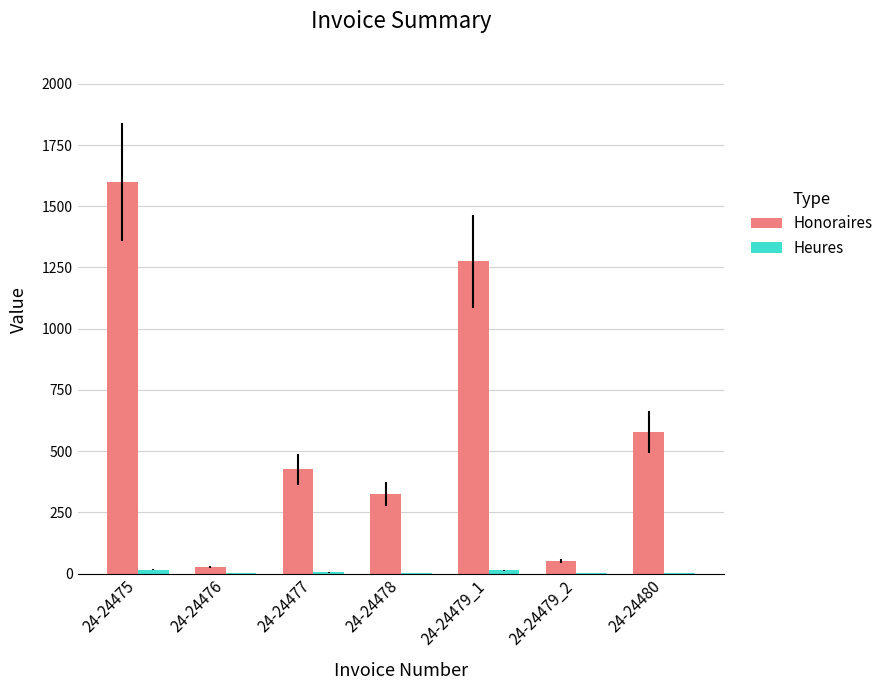

Between 24-24475 and 24-24478, which series saw the biggest shift?

Honoraires